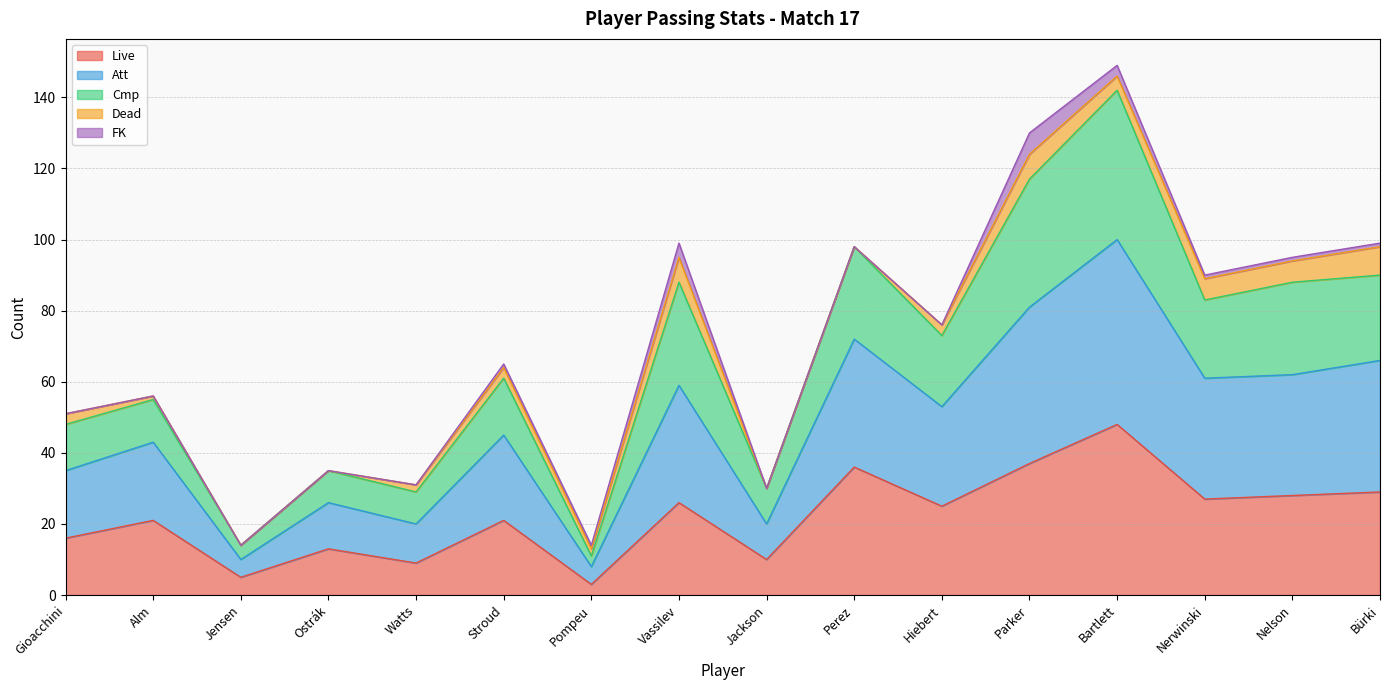

What are all the series names shown in the legend?

Live, Att, Cmp, Dead, FK